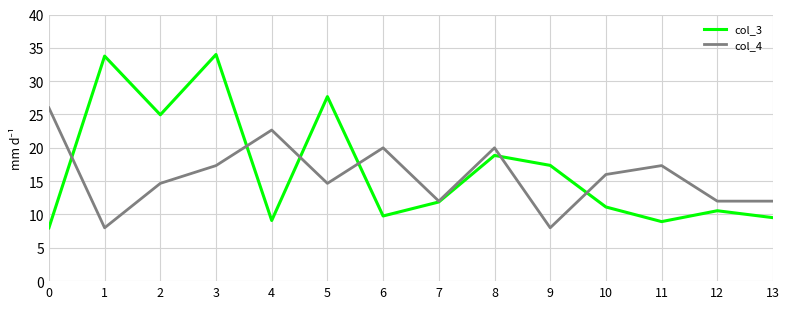

What is the difference between the highest and lowest values at 6?

10.2